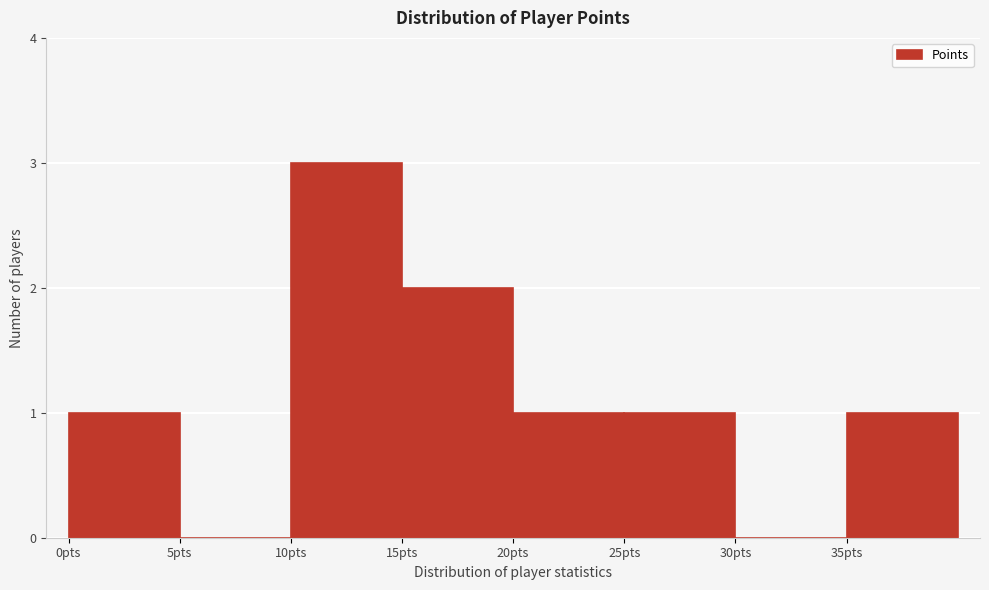

Which range on the x-axis has the tallest bar?

10 to 15